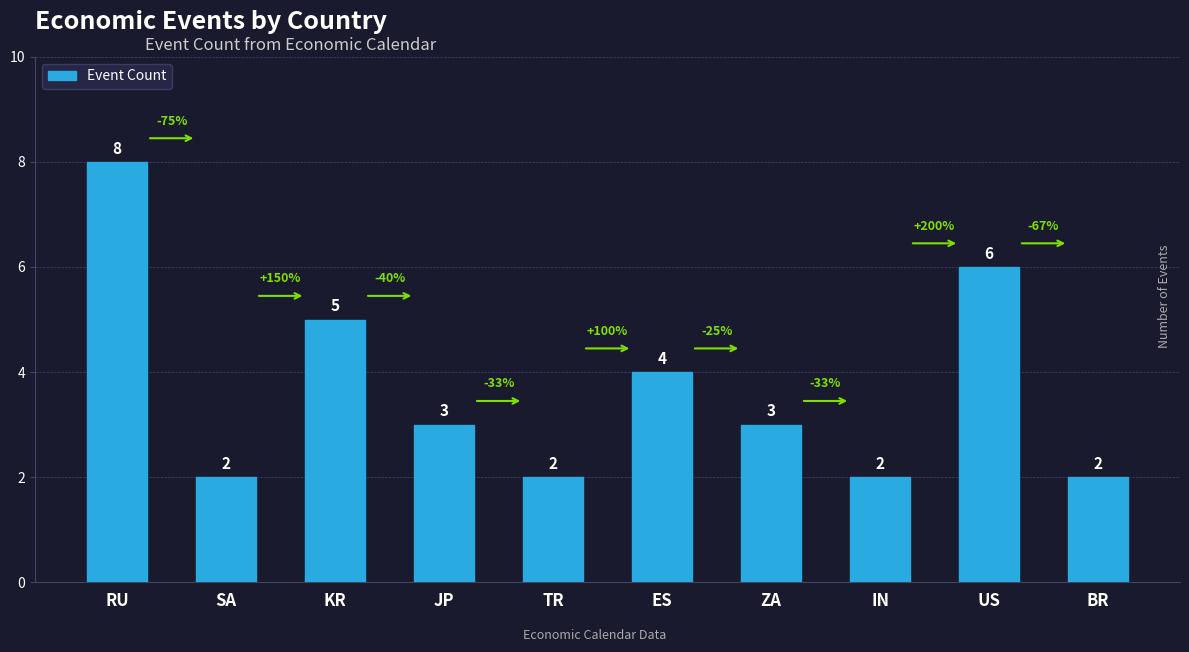

Reading right to left, transcribe all the data shown in this chart.

2	6	2	3	4	2	3	5	2	8